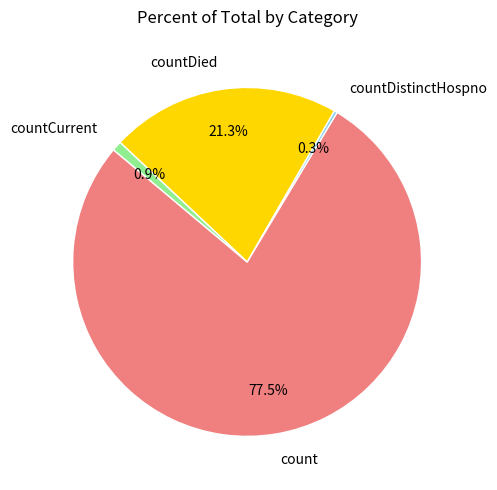

Between count and countDied, which is larger?

count